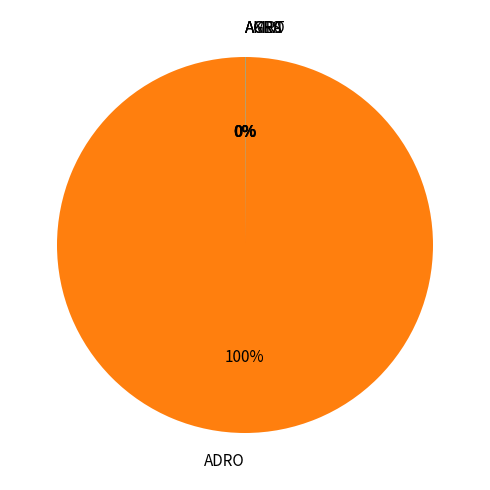

Which category accounts for the majority?

ADRO